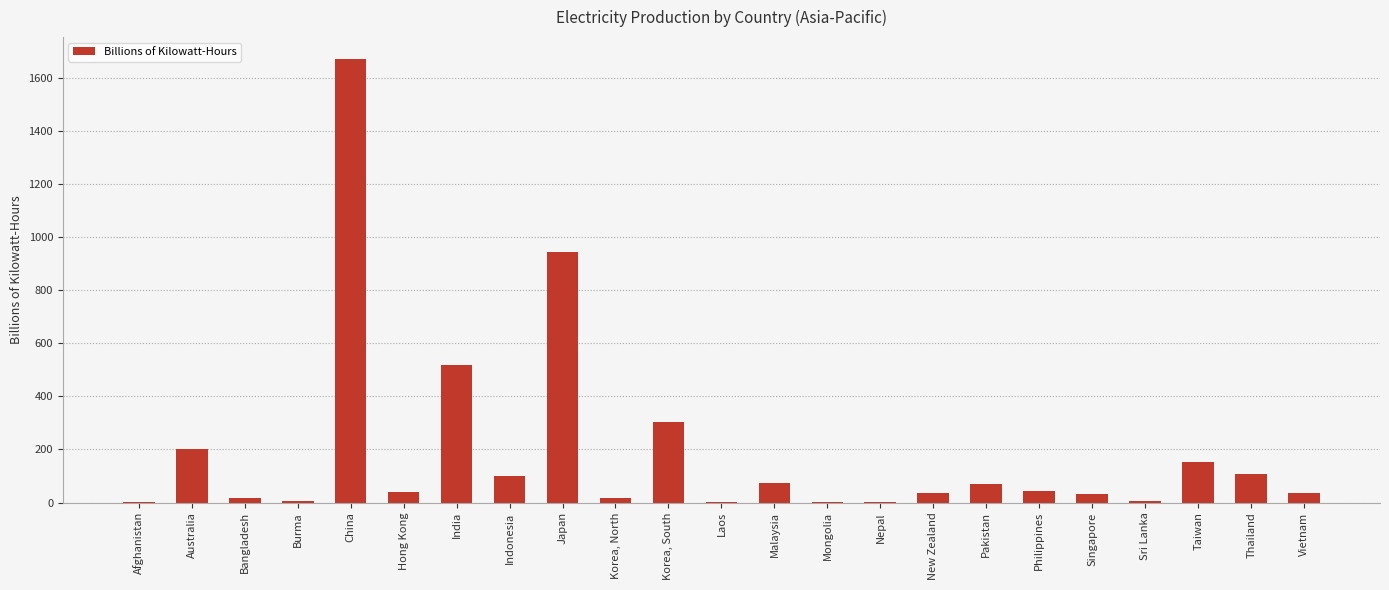

The value at Taiwan is 240.7. True or false?

False